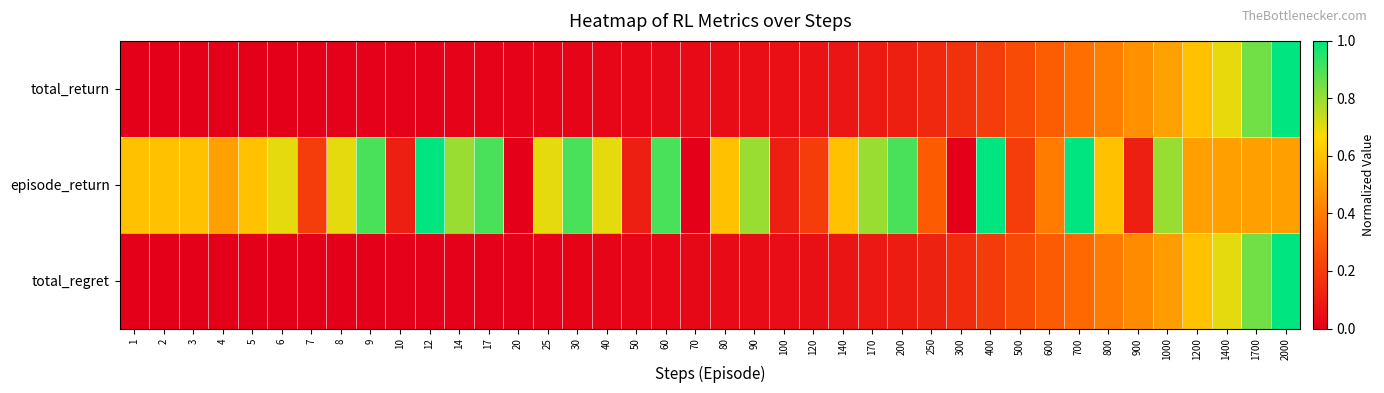

Which series has the largest total across all categories?

episode_return